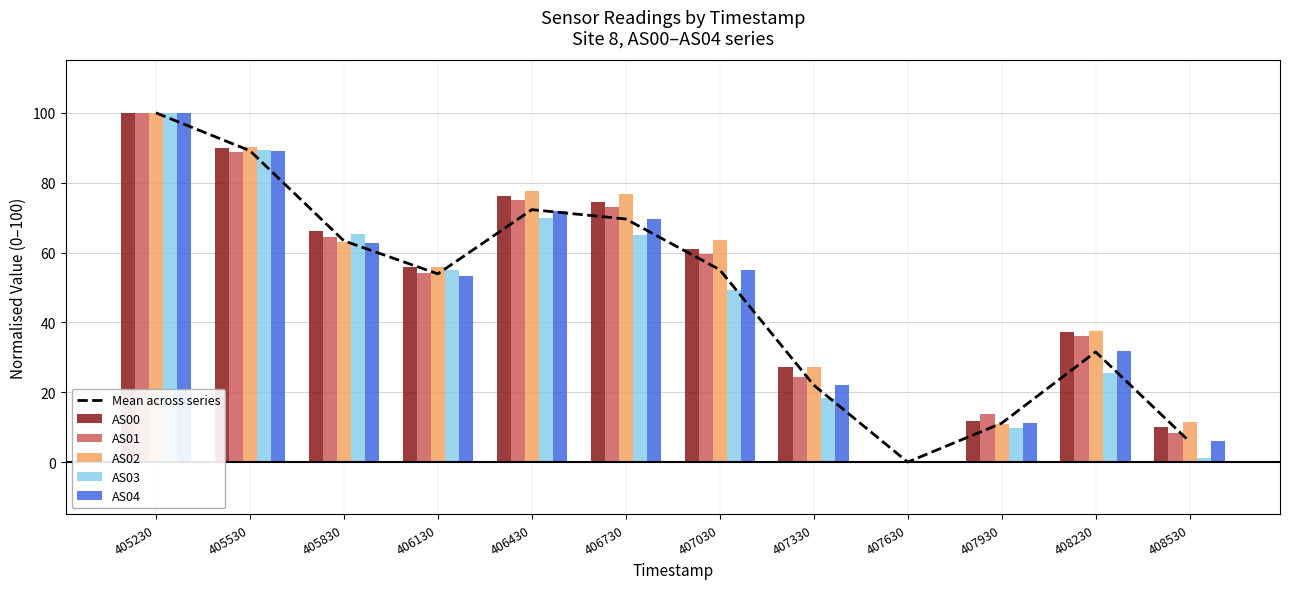

What is the spread (max minus min) of values at 406130?

2.6